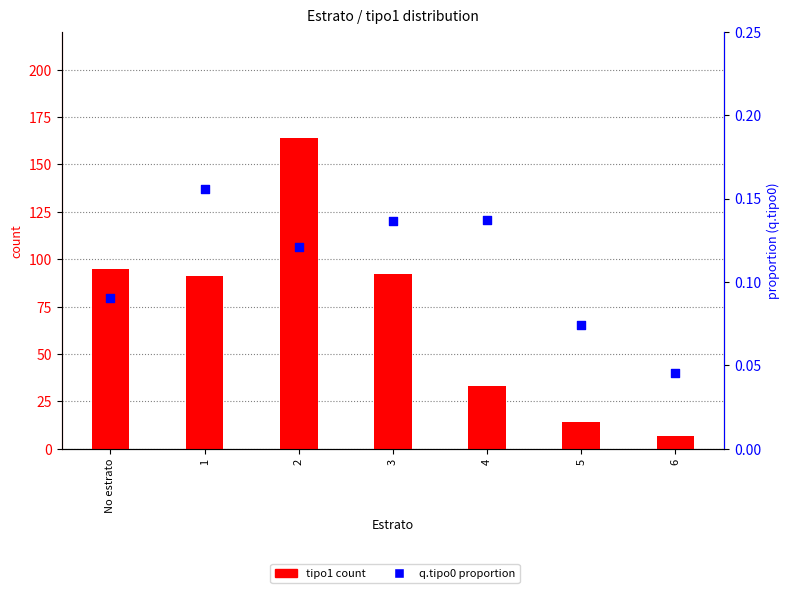

What is the total value across all series at 2?

164.1